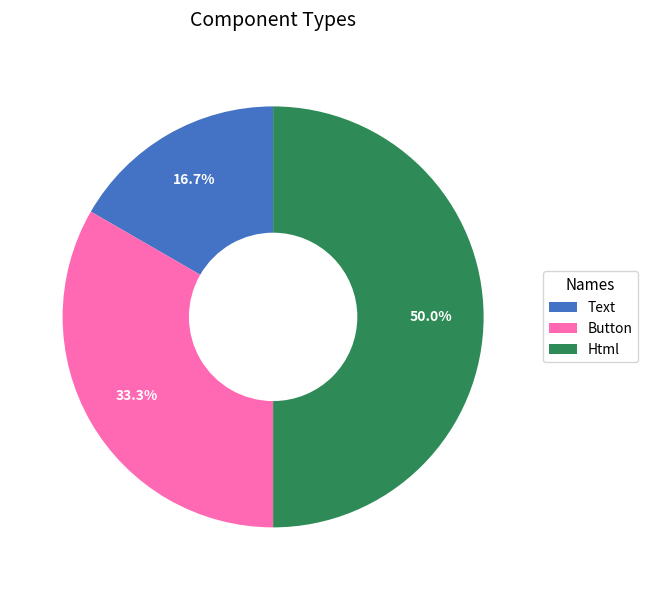

Between Html and Text, which is larger?

Html